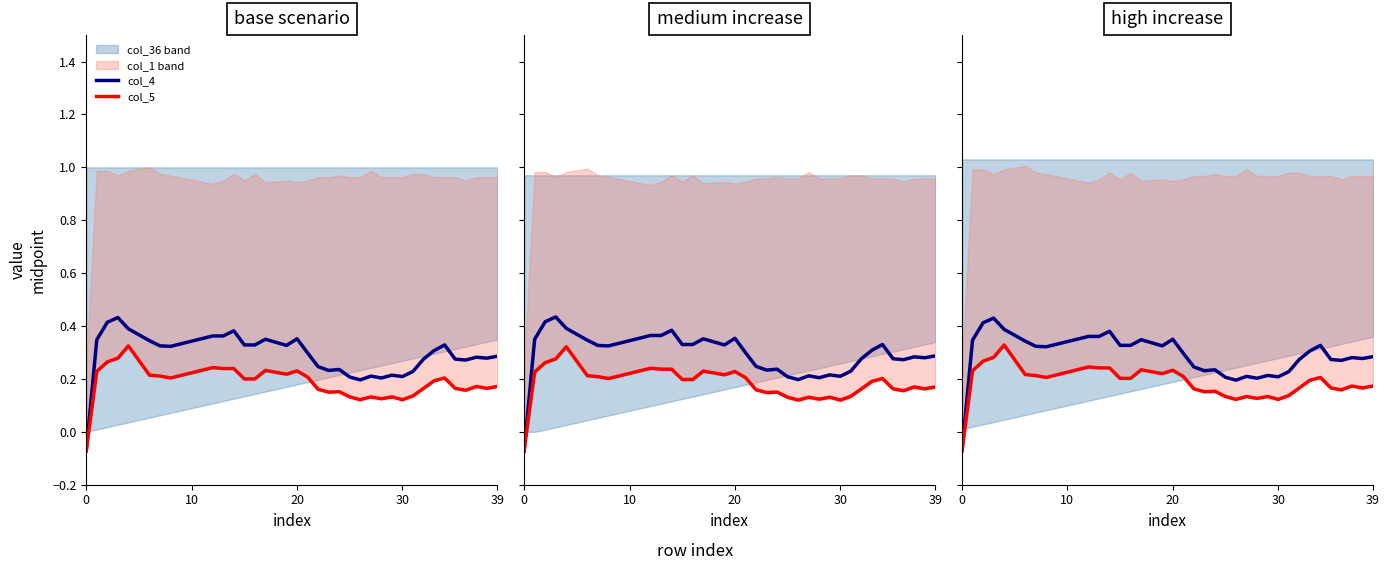

The value of col_4 at 31 is 0.4. True or false?

False